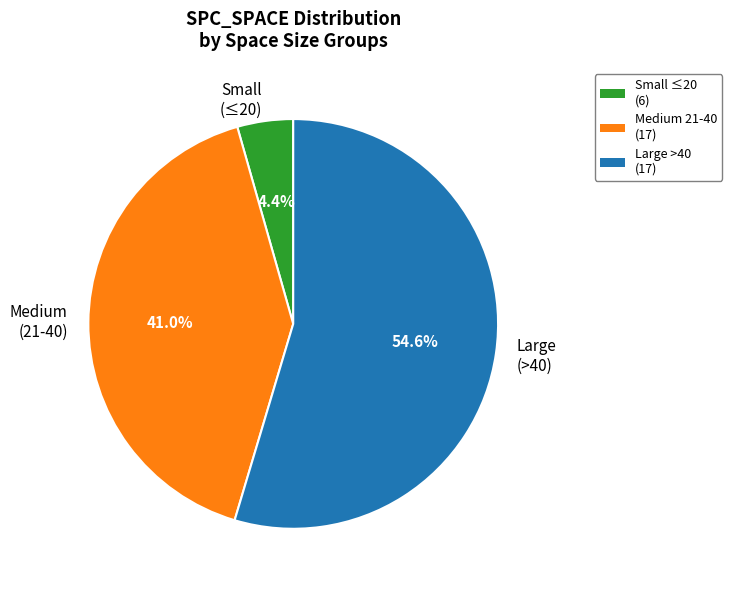

Is the sum of Large (>40) and Small (≤20) greater than half?

Yes